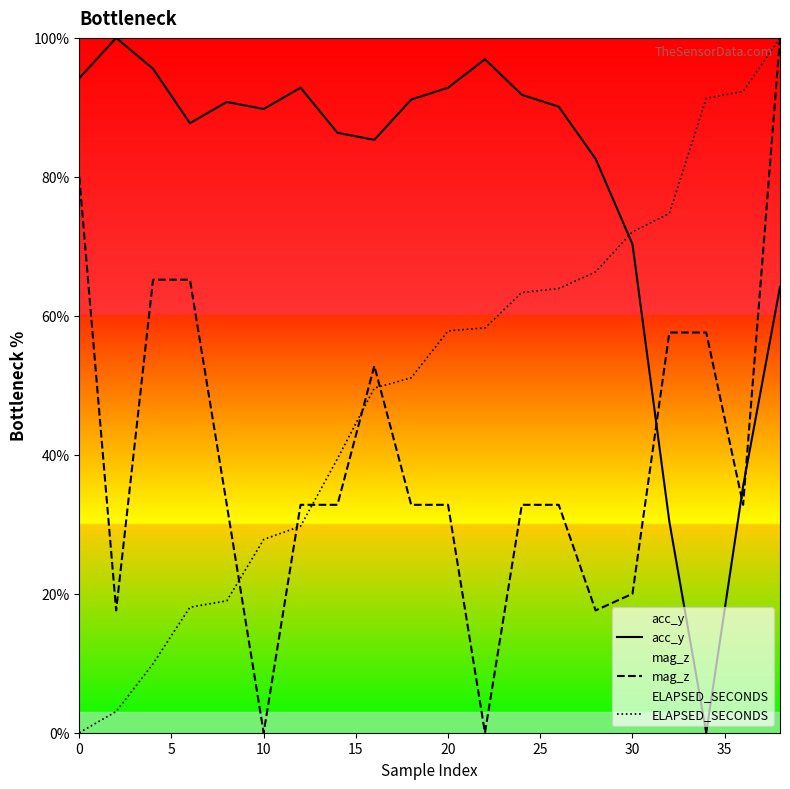

What are all the series names shown in the legend?

acc_y, mag_z, ELAPSED_SECONDS